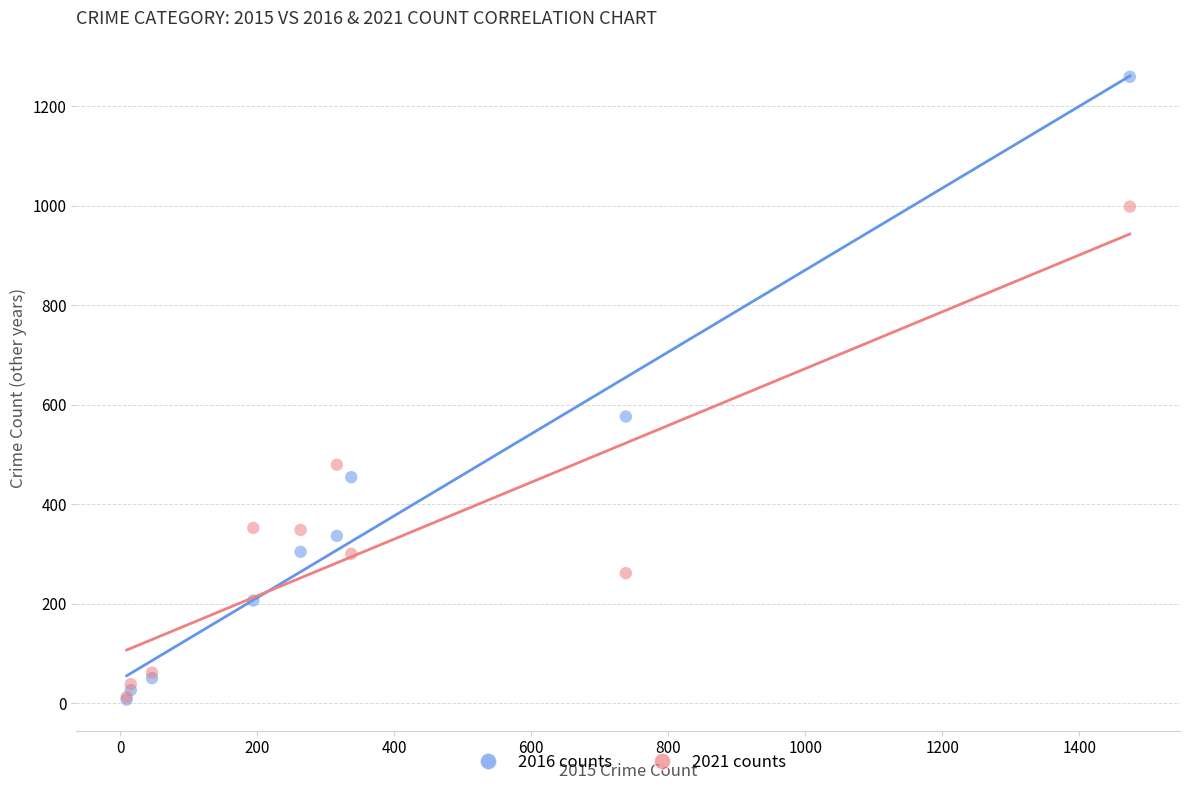

In the 2021 counts series, what Y value is closest to 505?

479